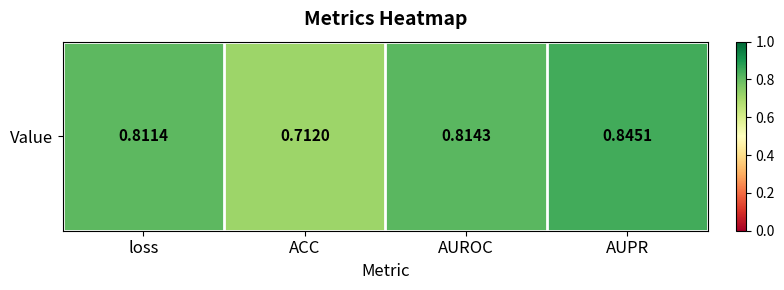

What is the sum of the values at AUROC and AUPR?

1.7